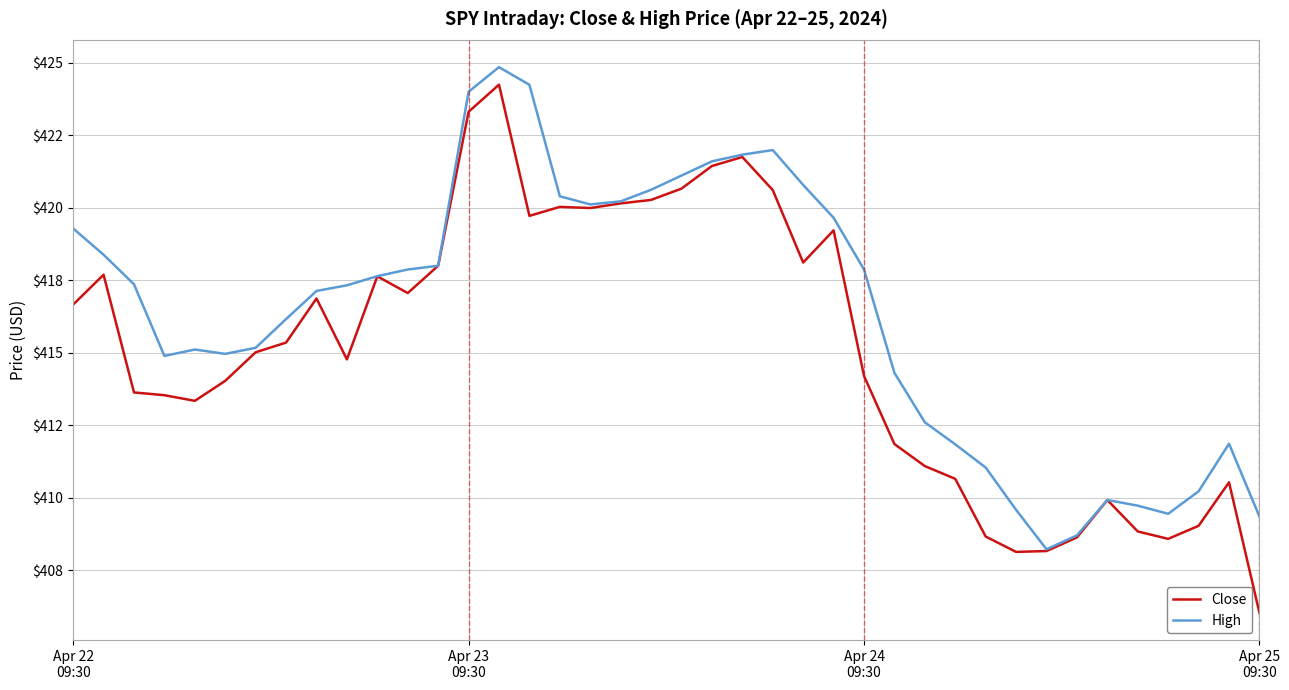

True or false: High and Close intersect in this chart.

False